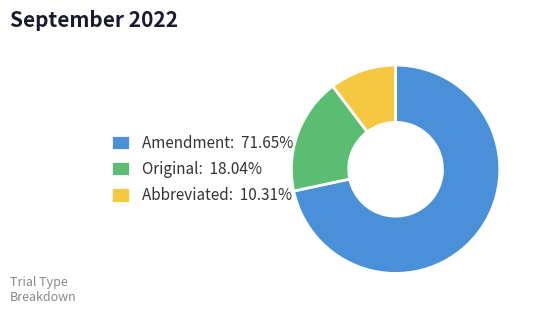

Which category has the biggest portion of the pie?

Amendment